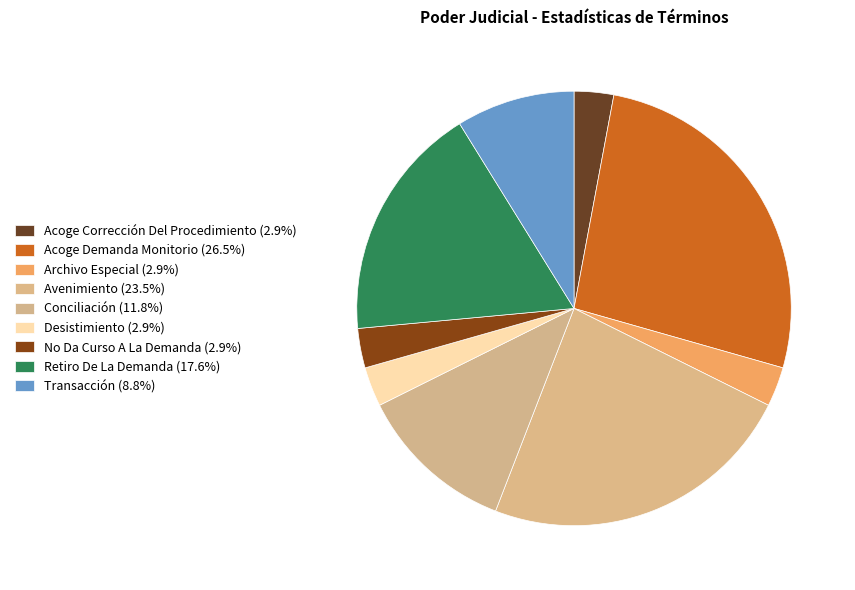

Between Conciliación and Retiro De La Demanda, which is larger?

Retiro De La Demanda